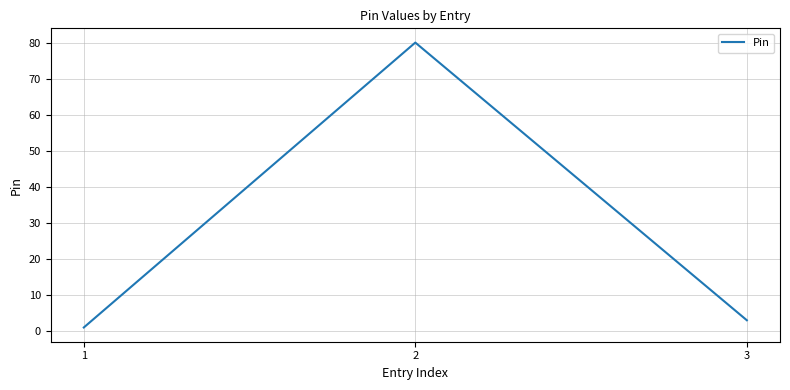

Rank the categories by value from lowest to highest.

1, 3, 2